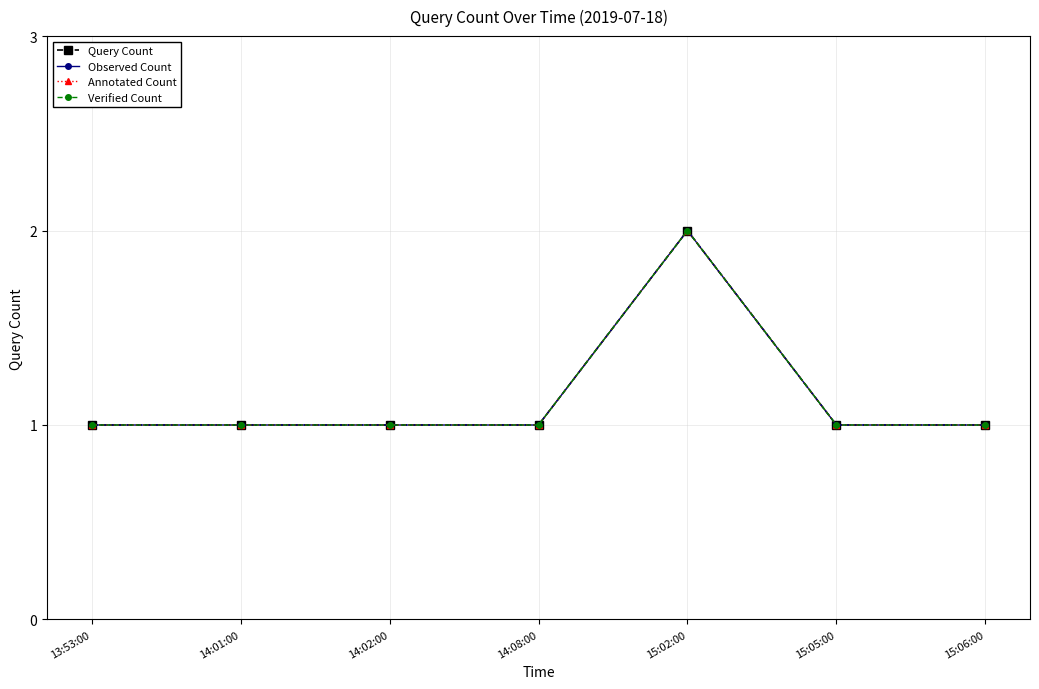

Does the chart have visible grid lines?

Yes